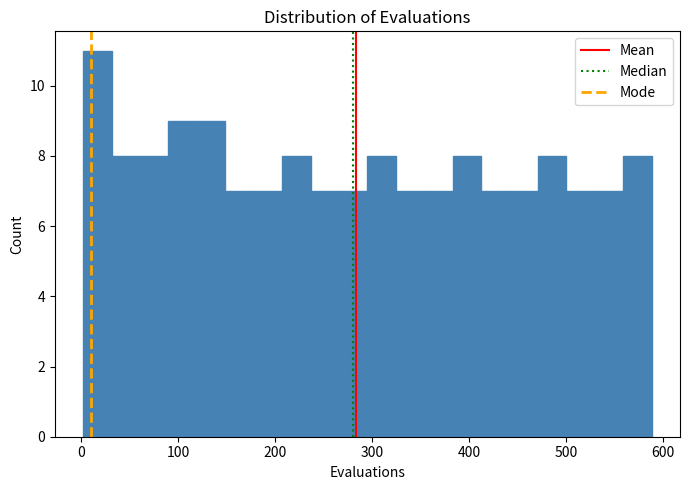

Around what value on the x-axis is the tallest bar? Give the approximate position of its centre, as read against the axis.

20